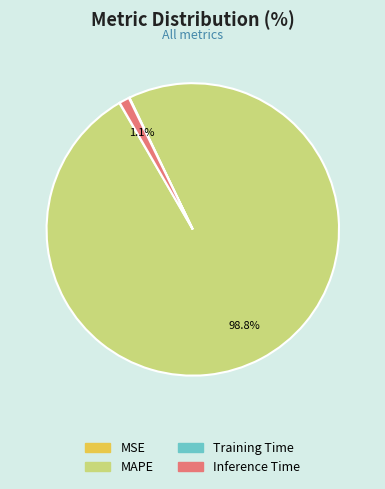

Is there any slice that represents more than half of the pie?

Yes